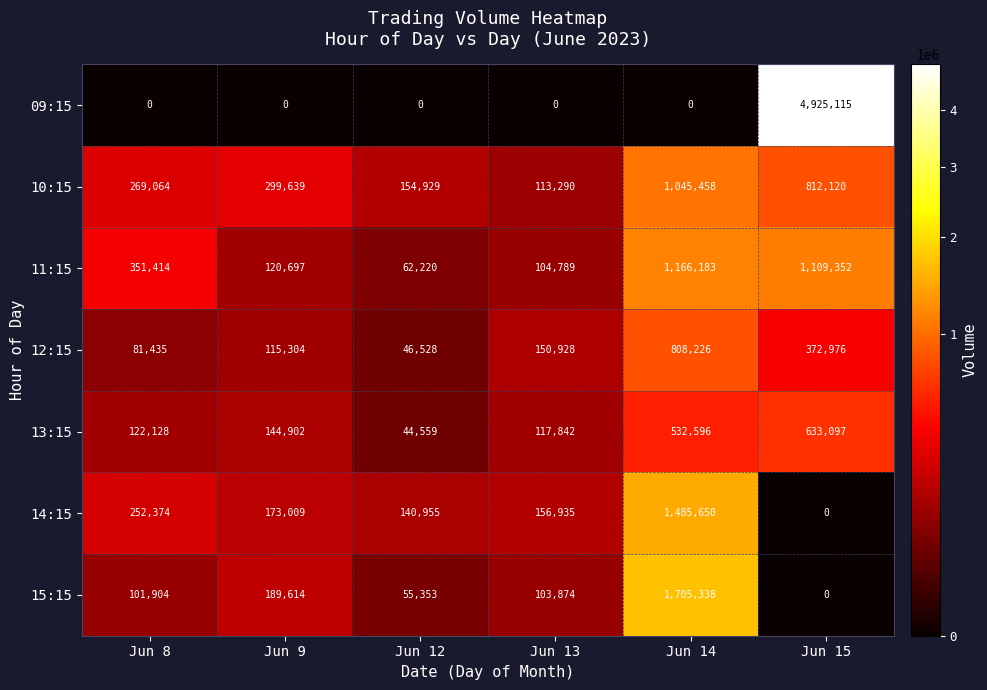

True or false: 12:15 has a value of 150928 at Jun 13.

True